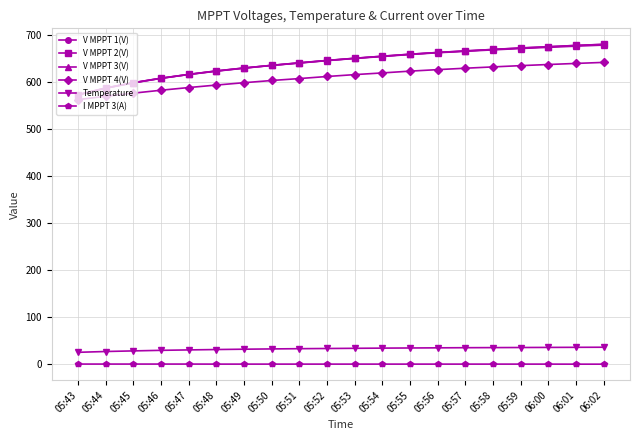

What is the sum of all V MPPT 3(V) values?

12816.8